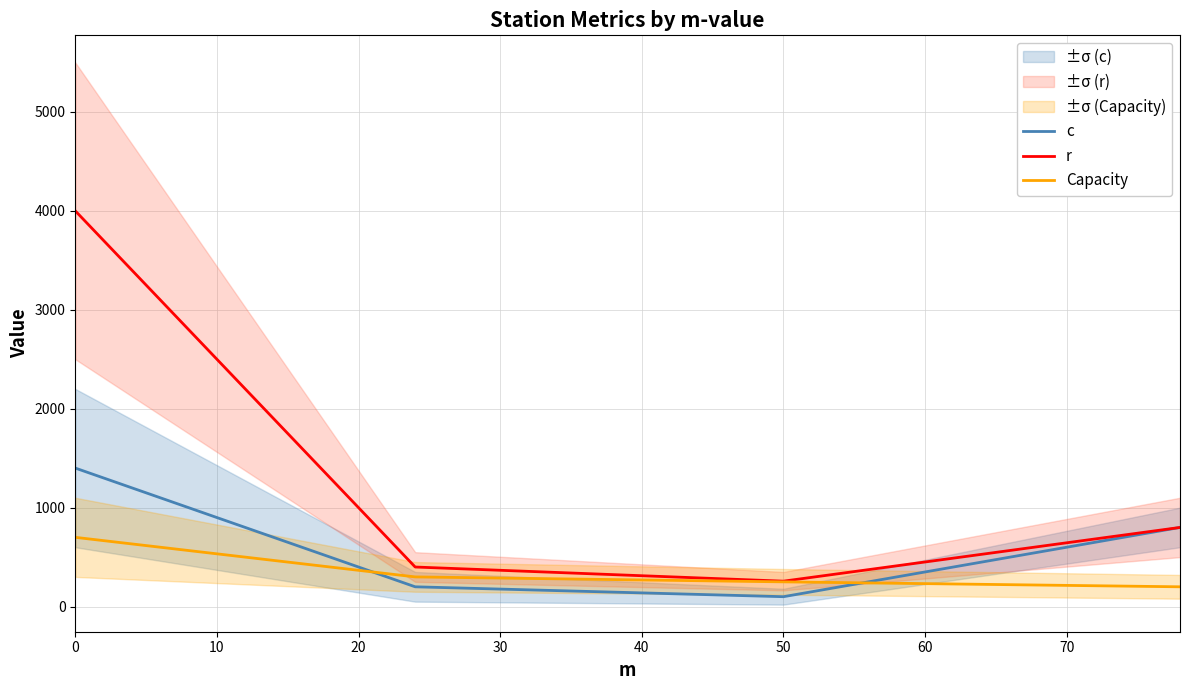

What is the minimum value for Capacity?

200